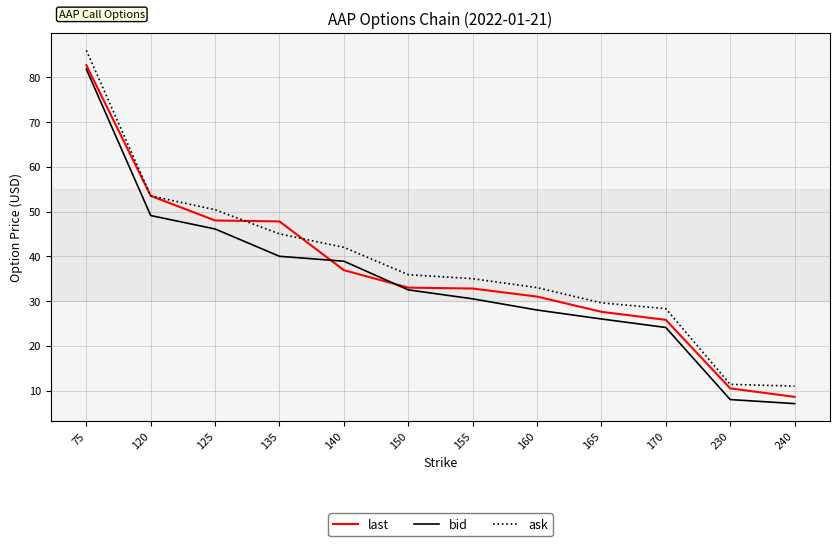

True or false: ask and bid cross at least once.

False